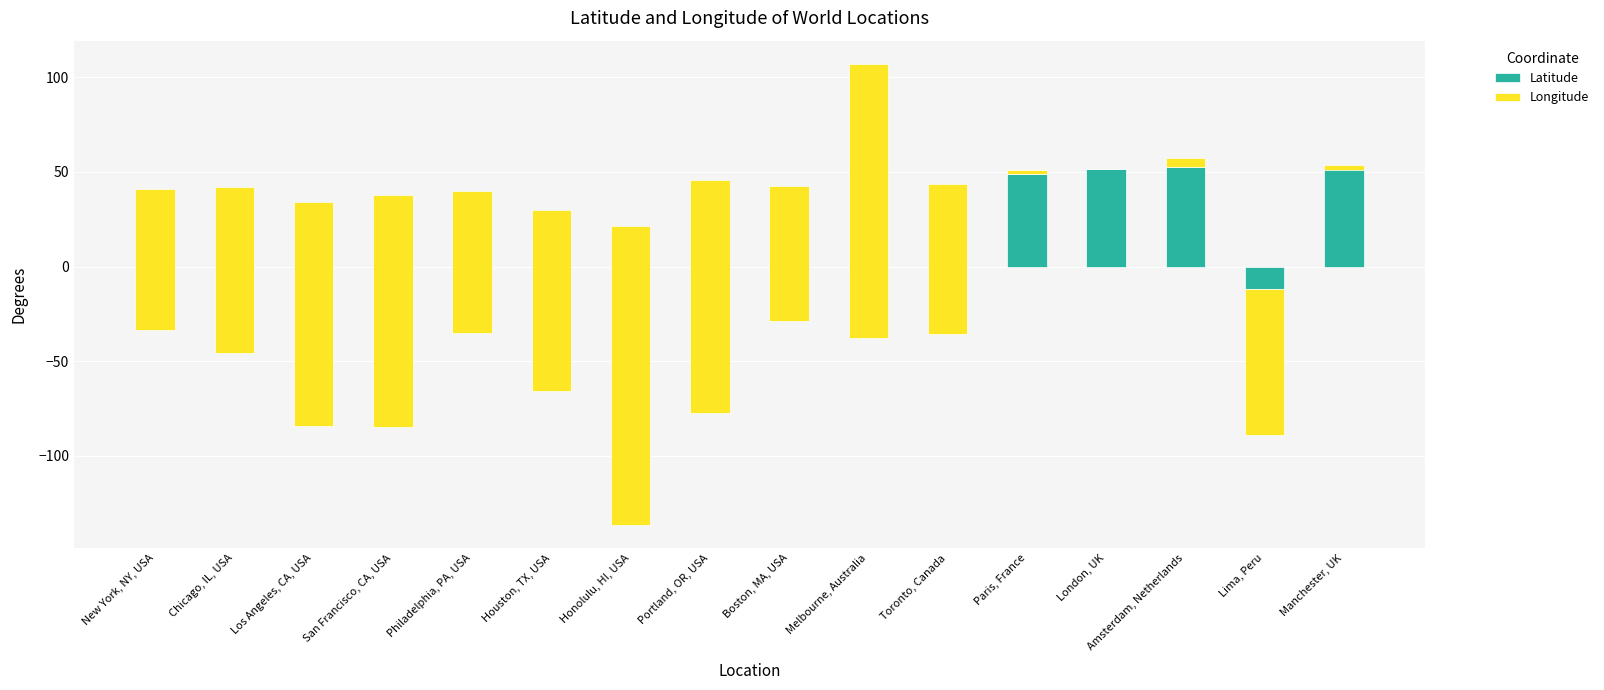

Which category has the lowest value across all series?

Honolulu, HI, USA